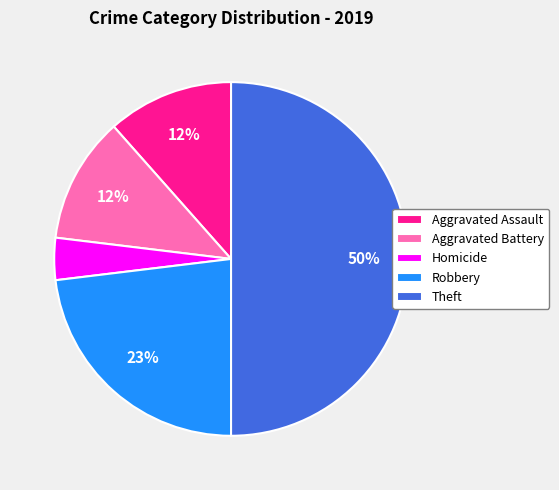

How many slices are in this pie chart?

5